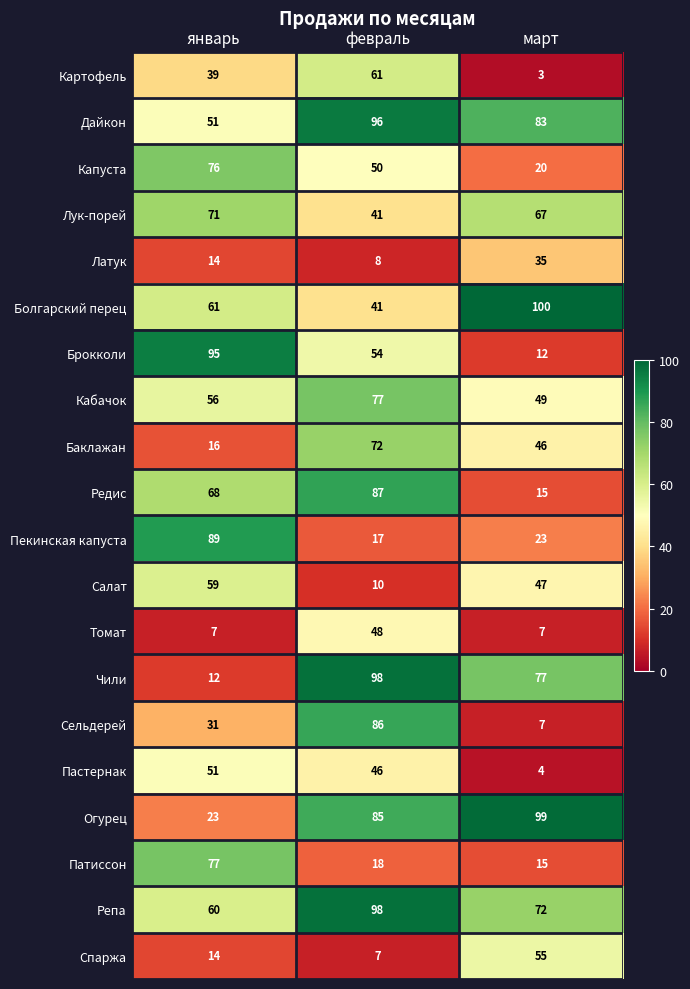

Where is Огурец nearest to the value 61?

февраль